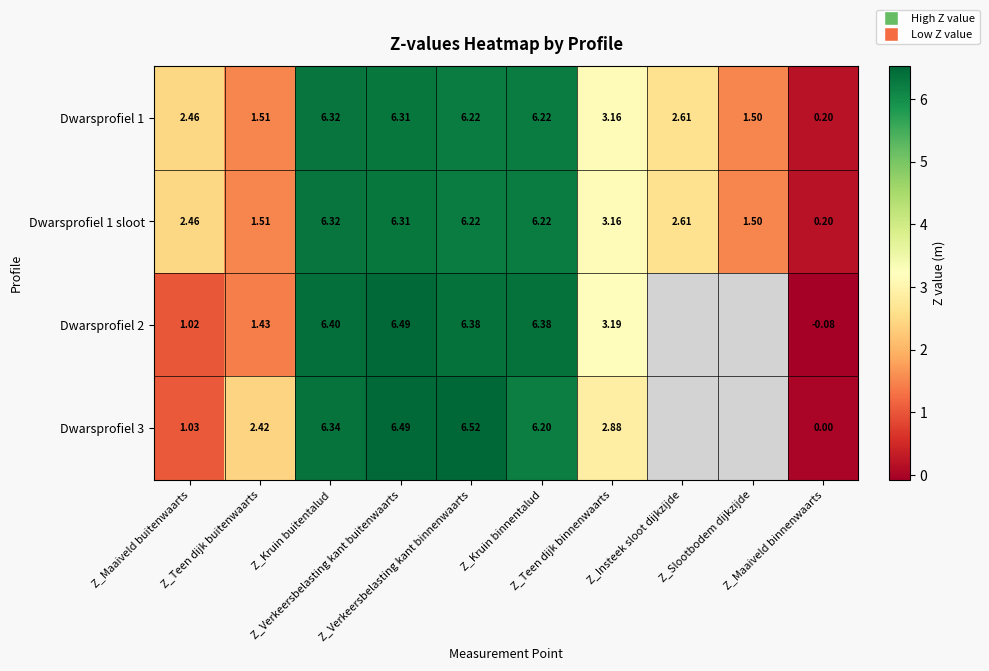

Read the Dwarsprofiel 1 sloot value at Z_Maaiveld buitenwaarts.

2.5